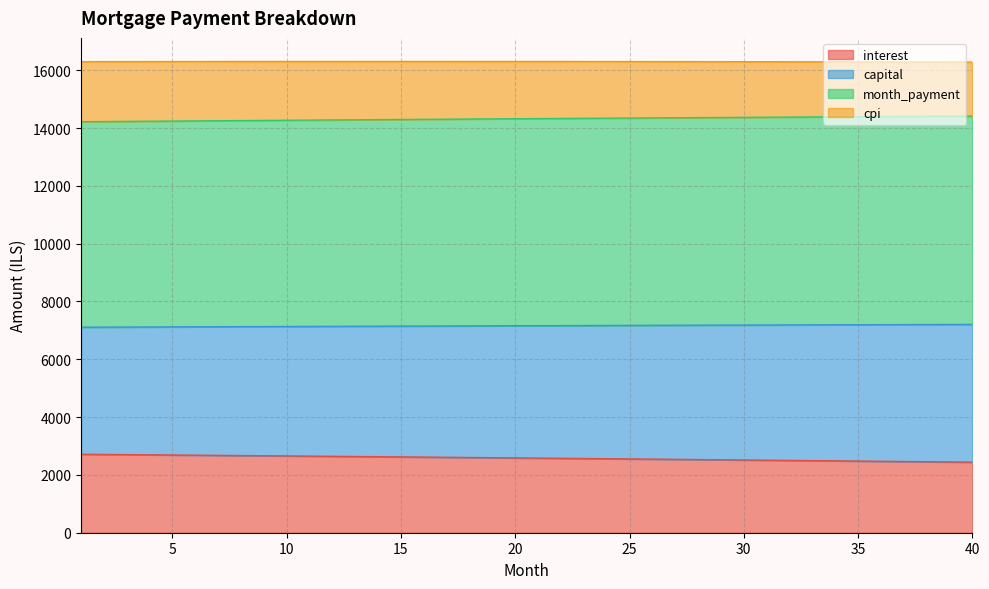

The capital series shows 11148.1 at 13. True or false?

False